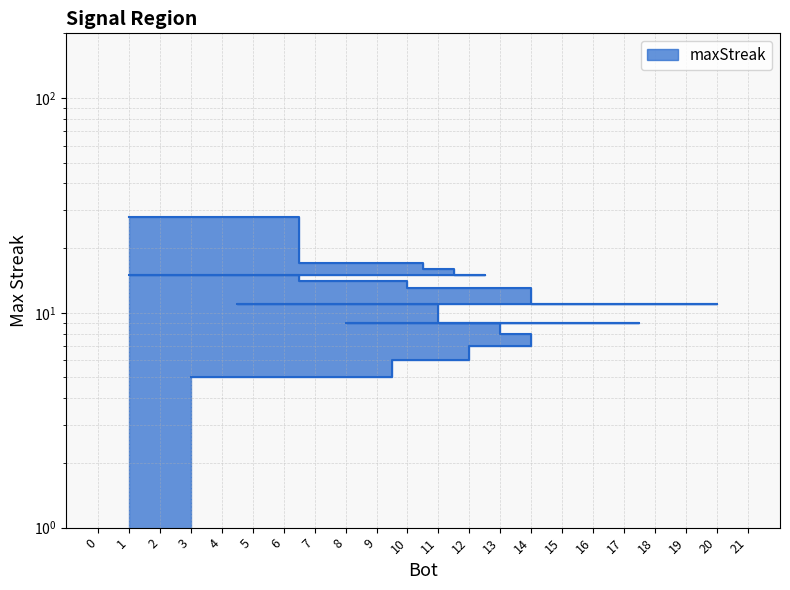

List the labels in order of value, largest first.

1, 12, 9, 14, 11, 2, 0, 13, 7, 21, 19, 5, 4, 18, 17, 15, 10, 6, 20, 8, 16, 3